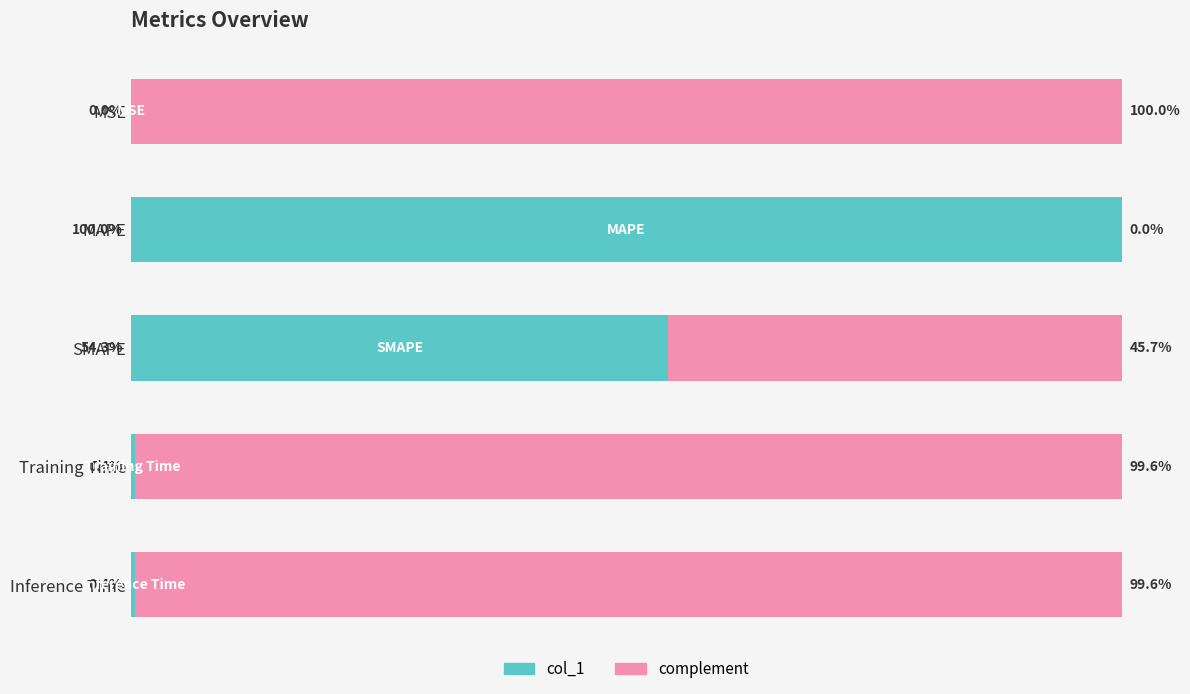

Where is col_1 nearest to the value 50?

SMAPE